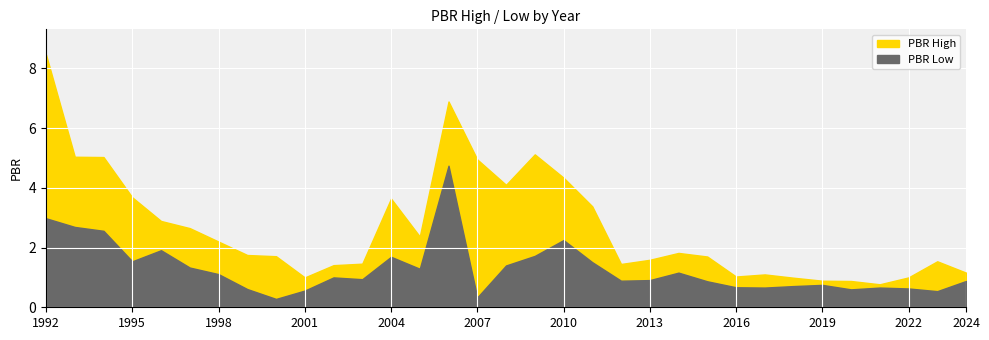

The PBR High series shows 3.4 at 2011. True or false?

True